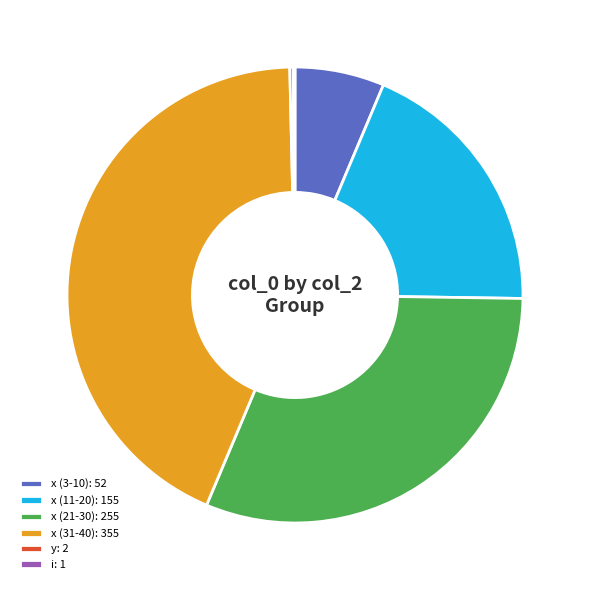

The x (3-10): 52 slice represents 1% of the pie. True or false?

False